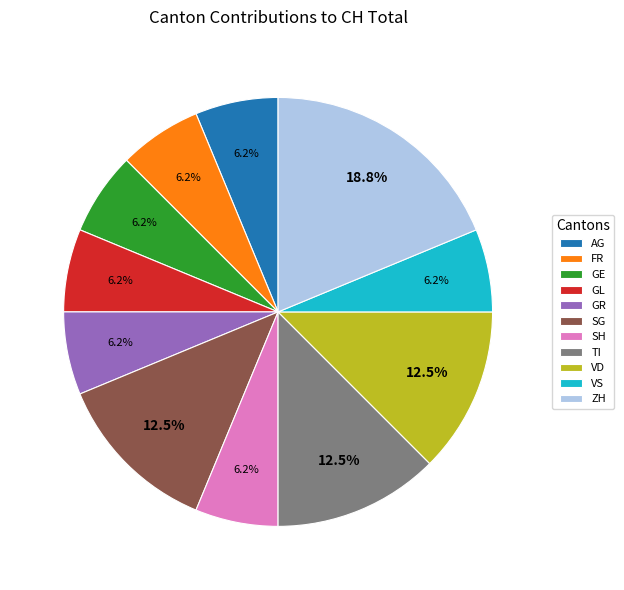

To the nearest percent, what is the average slice percentage?

9%